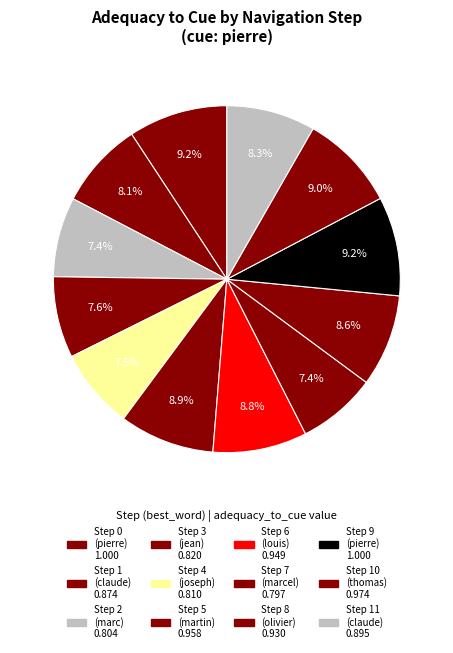

How many segments does this pie chart have?

12